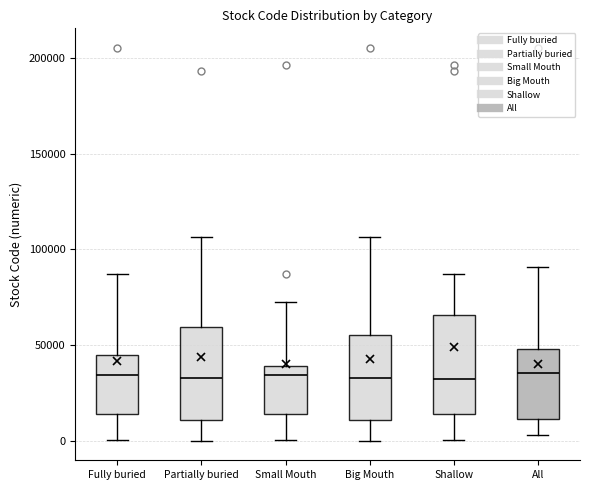

Reading left to right, read every box against the y-axis: the position of its median line, the range the box covers, and the ends of its whiskers. The values are not printed on the chart, so give them approximately, as read against the axis.

Fully buried: median 35000, box 15000 to 45000, whiskers 0 to 85000
Partially buried: median 35000, box 10000 to 60000, whiskers 0 to 105000
Small Mouth: median 35000, box 15000 to 40000, whiskers 0 to 75000
Big Mouth: median 35000, box 10000 to 55000, whiskers 0 to 105000
Shallow: median 35000, box 15000 to 65000, whiskers 0 to 85000
All: median 35000, box 10000 to 50000, whiskers 5000 to 90000